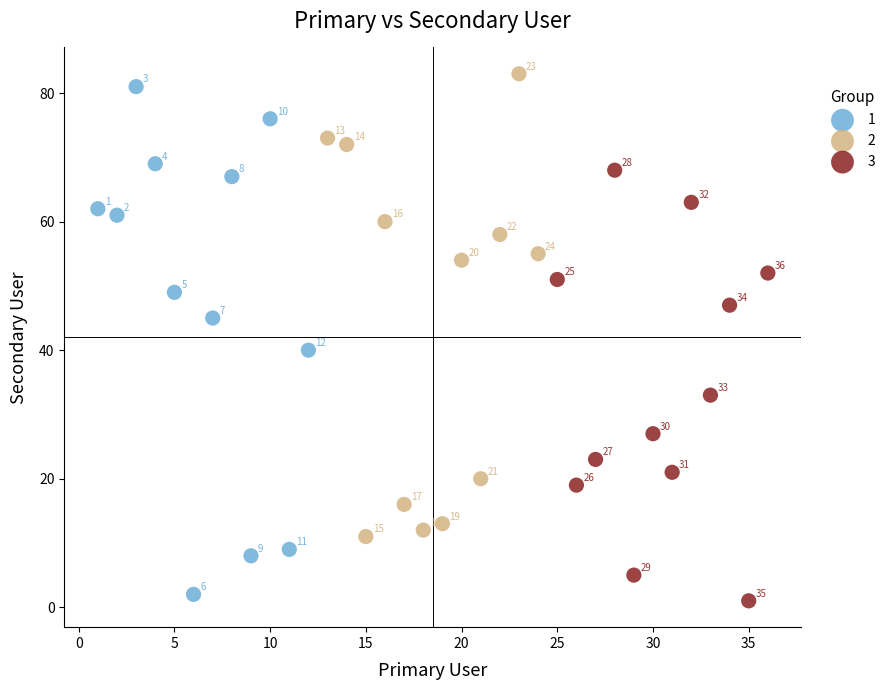

What are all the series names shown in the legend?

1, 2, 3